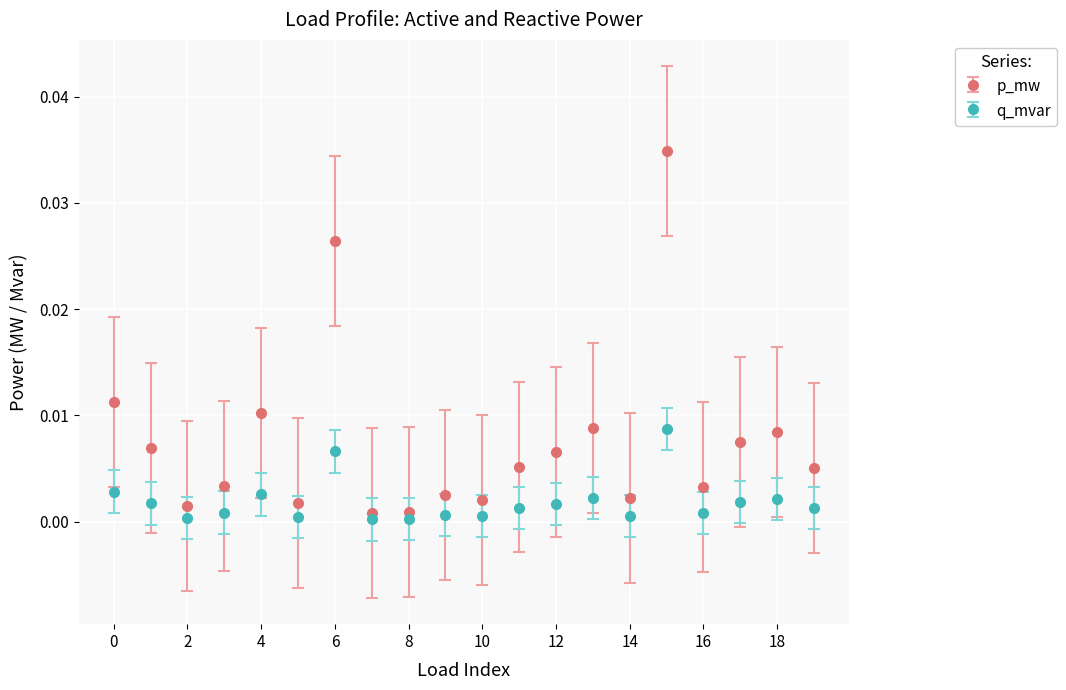

True or false: q_mvar has more than 2 points higher than both neighbors.

True